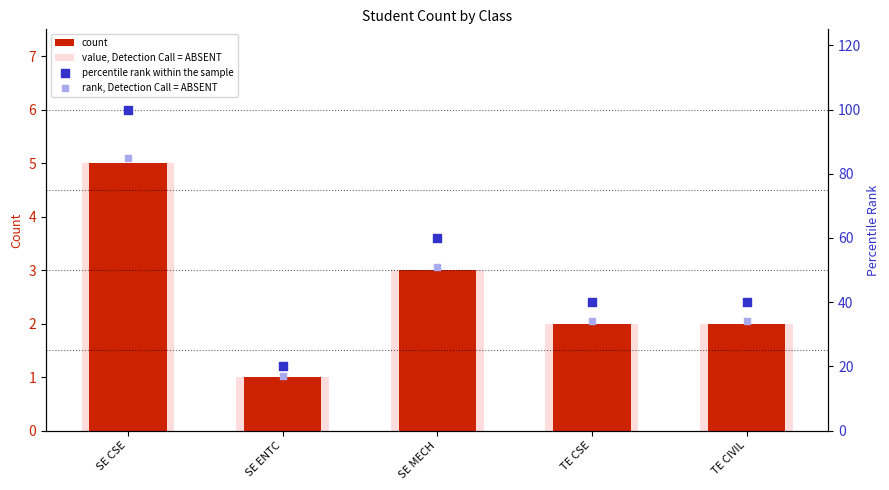

Which series reaches the minimum Y coordinate?

count